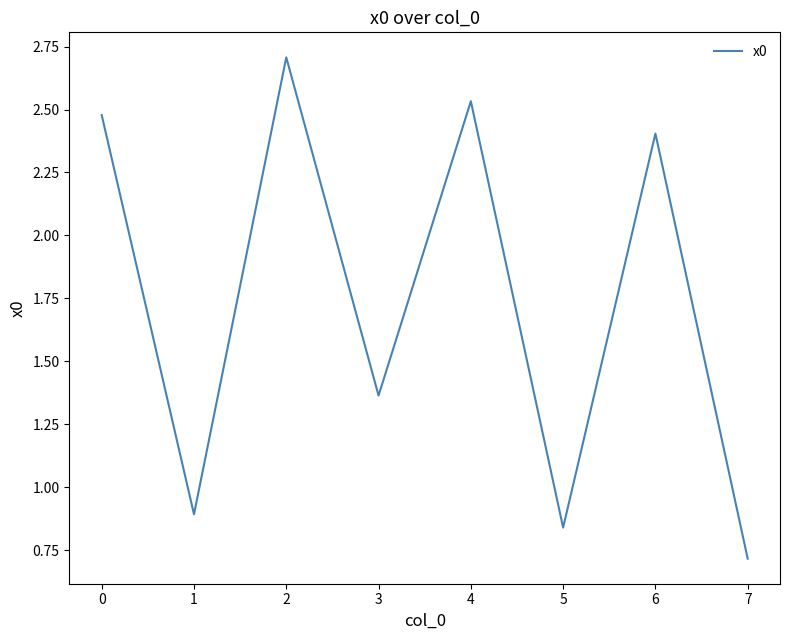

How many lines are shown in the chart?

1